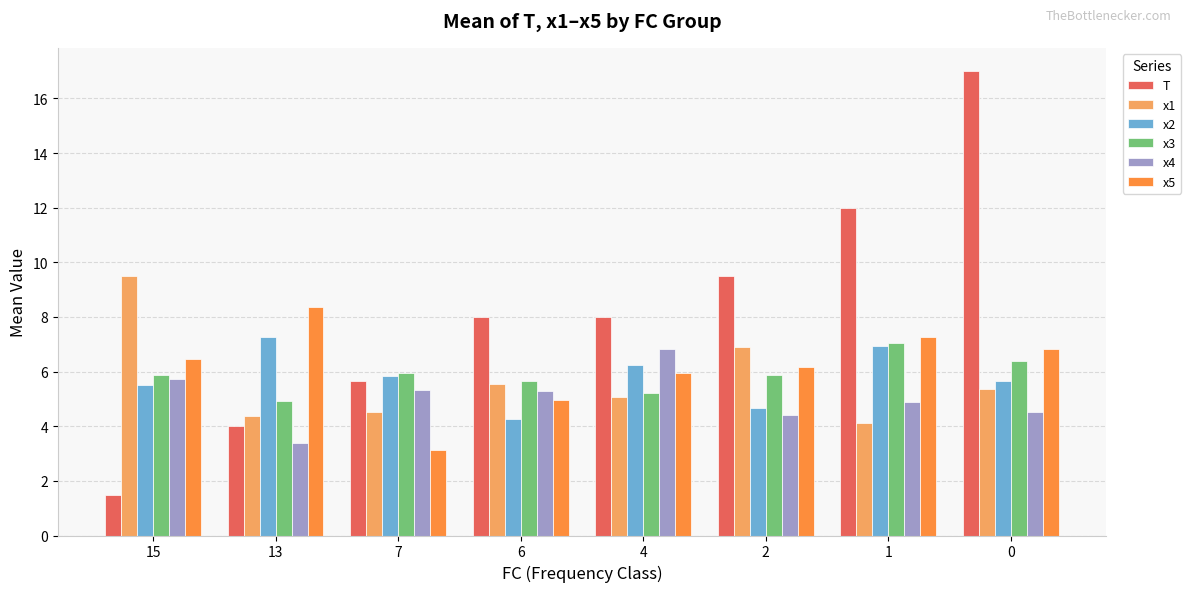

What is the highest value of the x3 series?

7.0